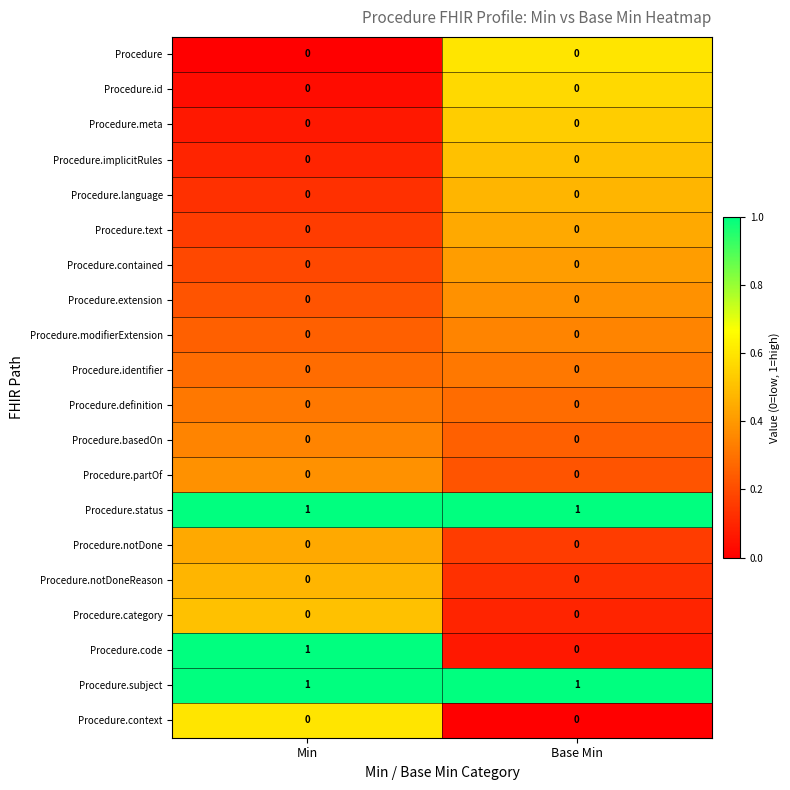

Is it true that Procedure.id equals 0 at Base Min?

True